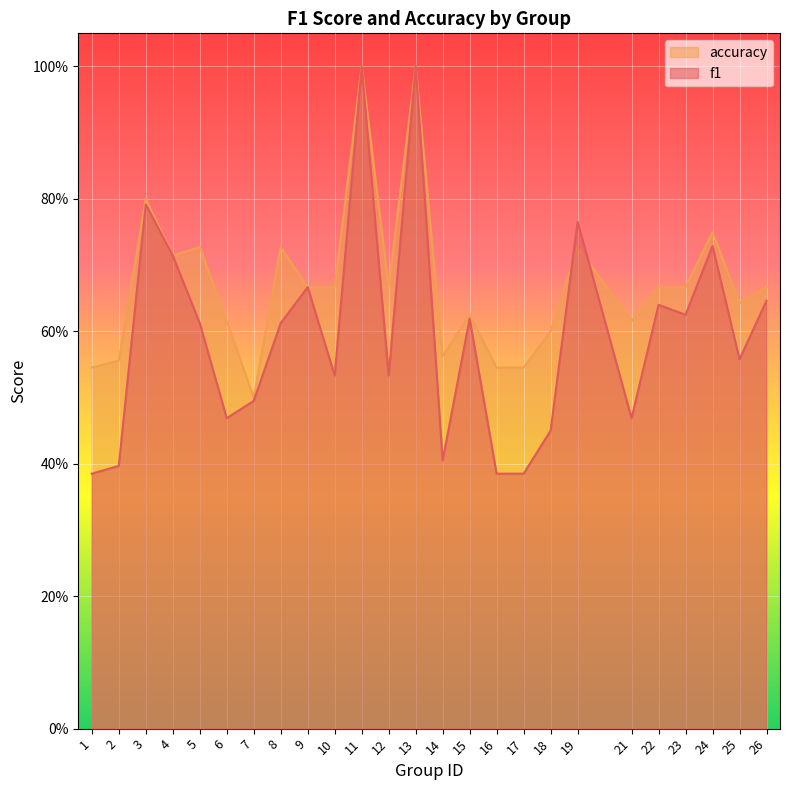

What is the difference between the maximum and minimum values in the accuracy series?

0.5